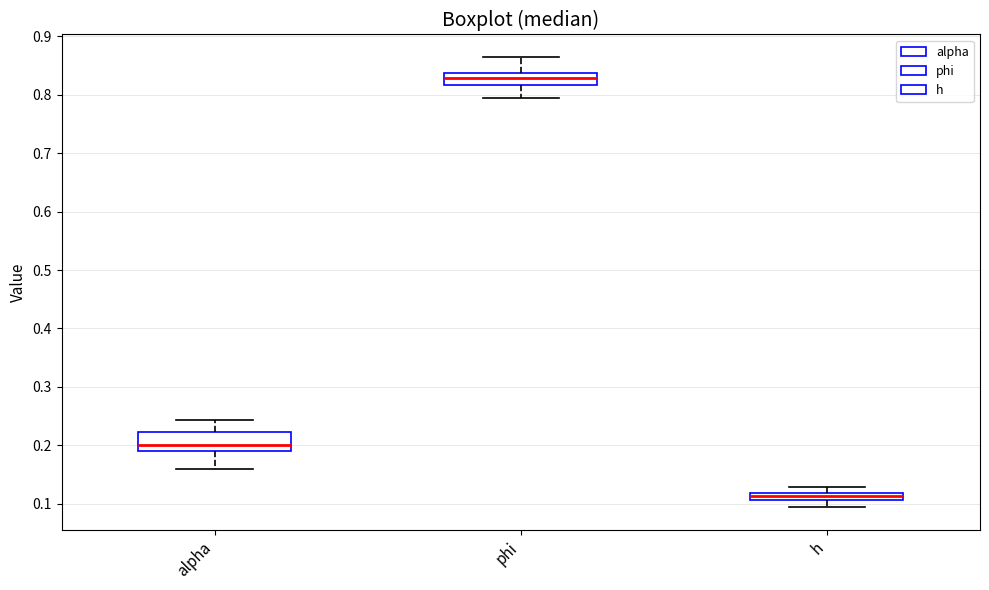

Comparing the boxes themselves (not the whiskers), which one is the tallest?

alpha